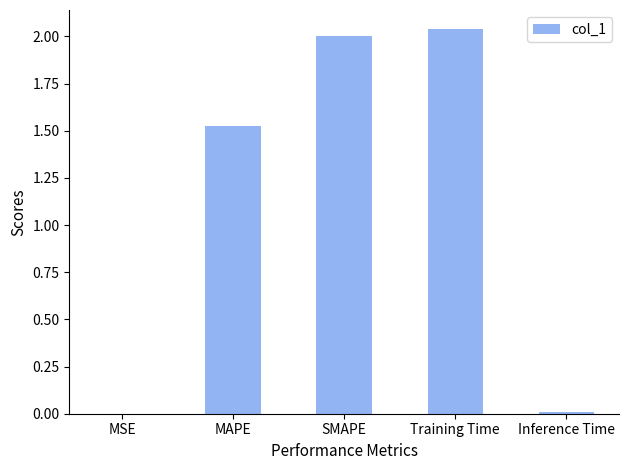

What is the change in value from MAPE to Training Time?

+0.5